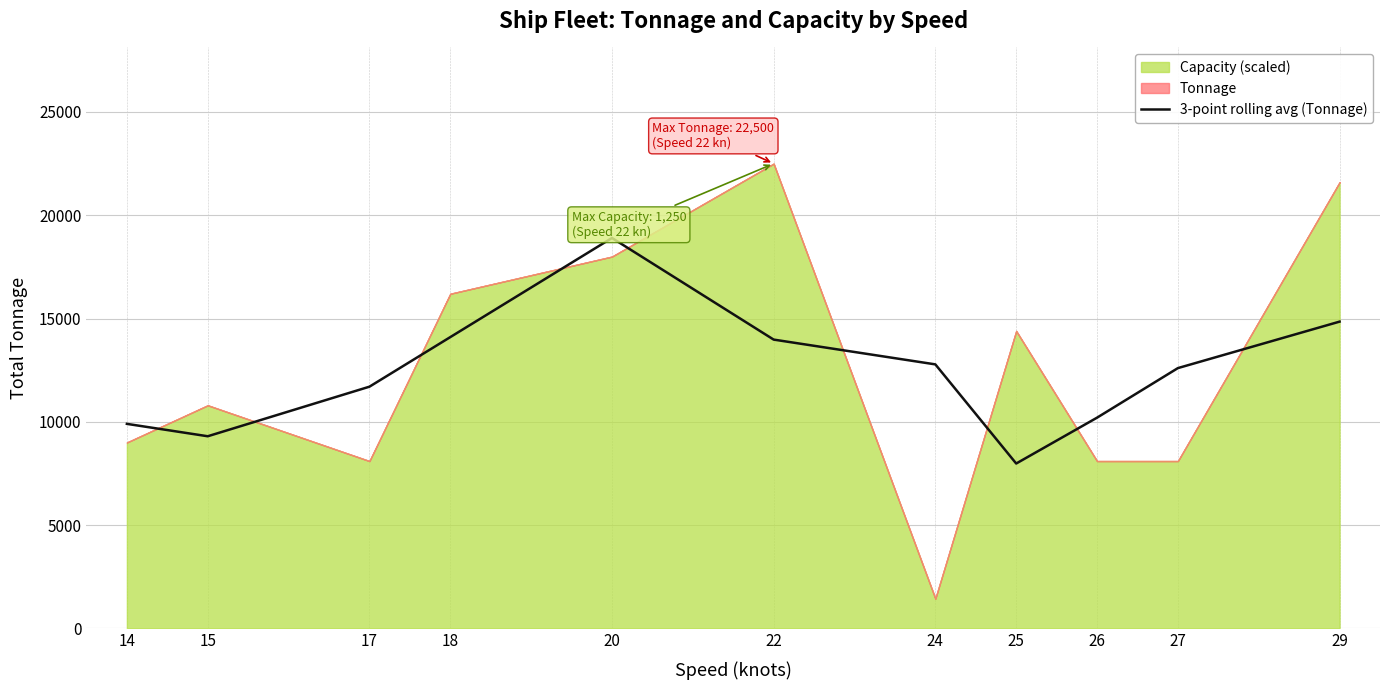

The value of 3-point rolling avg (Tonnage) at 26 is 15507. True or false?

False